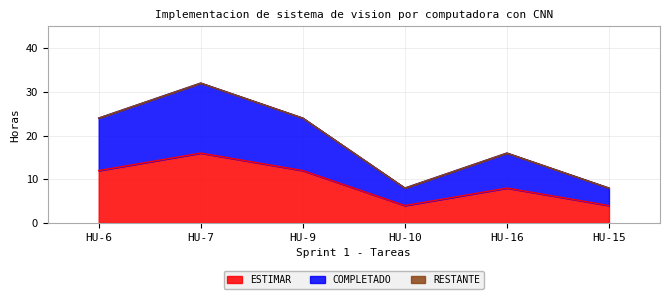

True or false: COMPLETADO and ESTIMAR intersect in this chart.

False